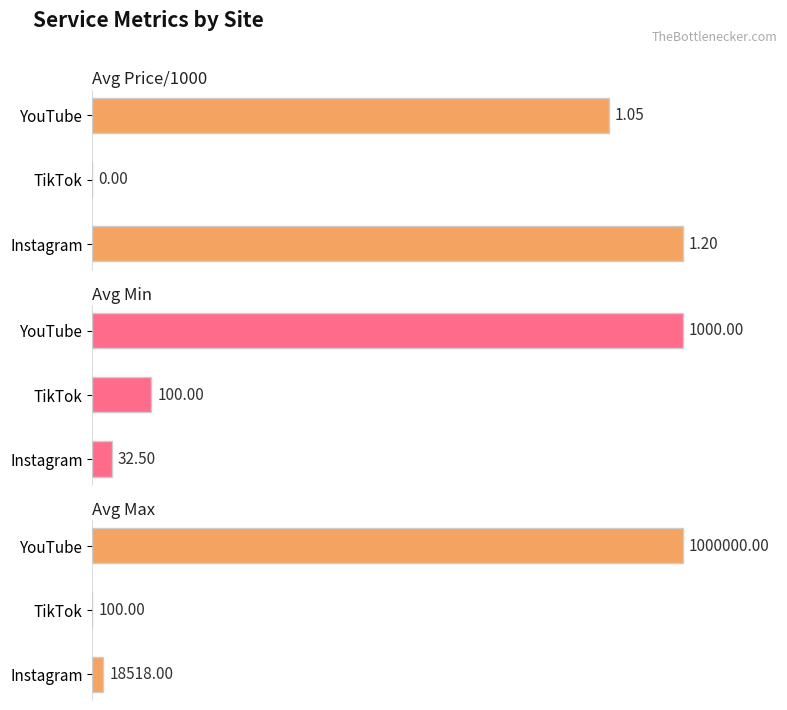

Is the value of Avg Max at YouTube greater than the value of Avg Price/1000 at YouTube?

Yes